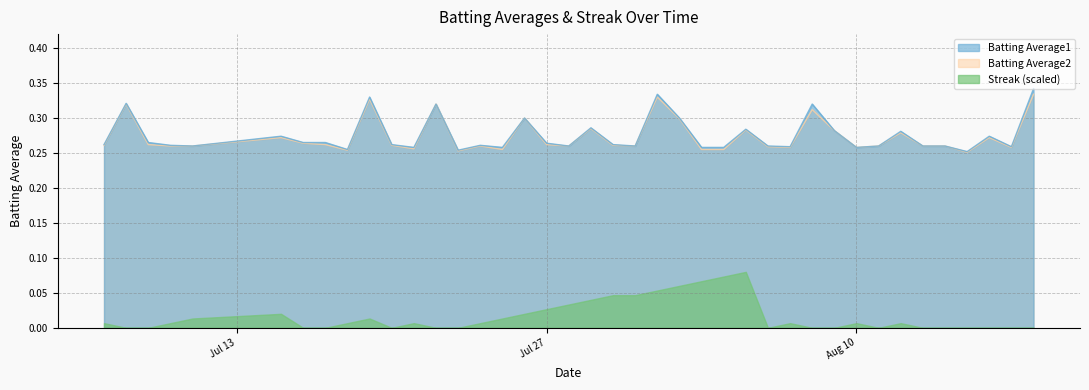

At which category is the sum across all series the highest?

2010-08-18